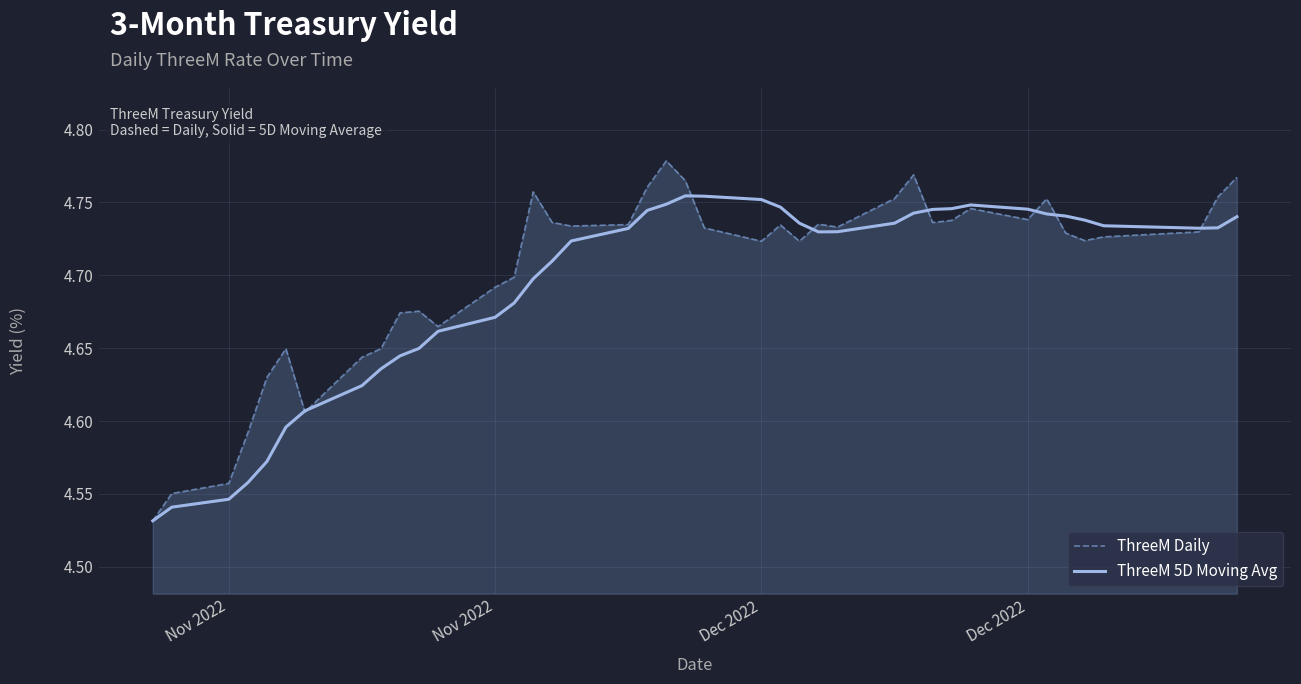

Which series has the widest spread of values?

ThreeM Daily